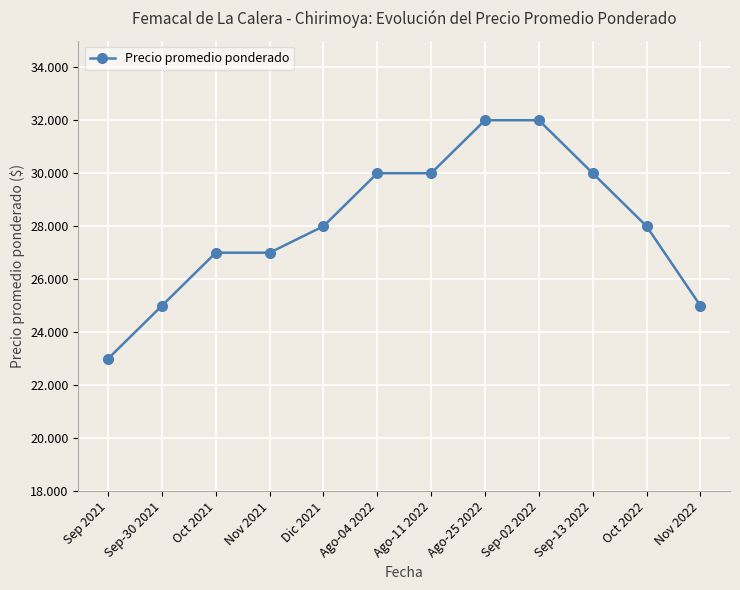

Is this an area chart (filled region under the line)?

No